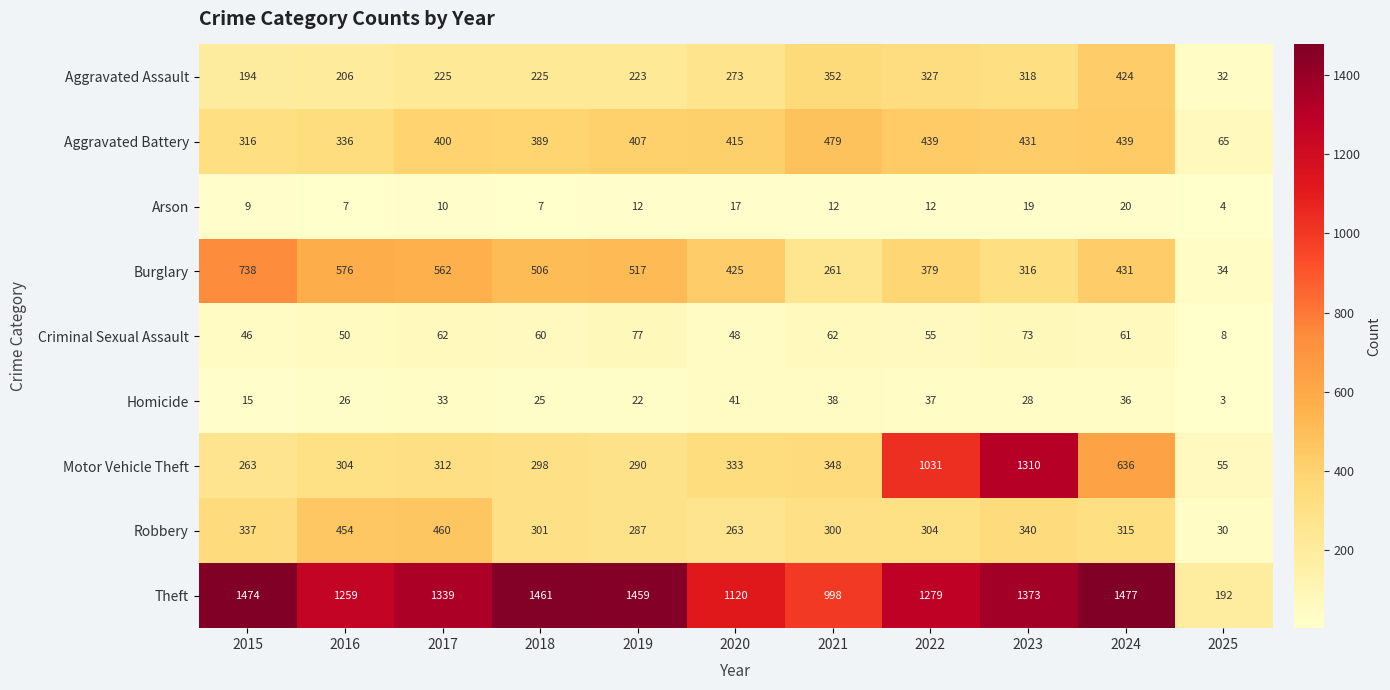

What is the difference between the highest and lowest values at 2024?

1457